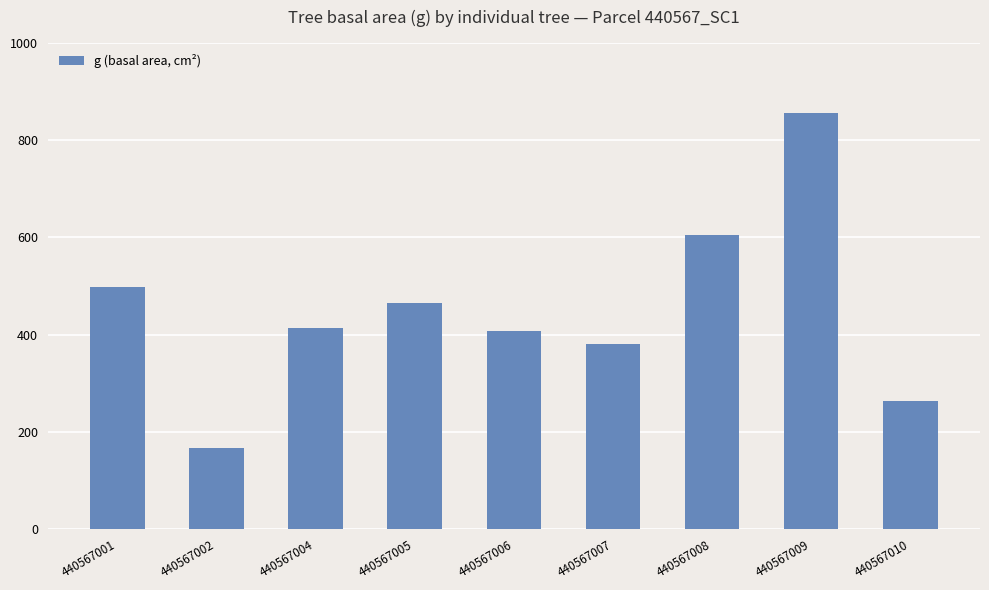

Does the chart contain stacked bars?

No